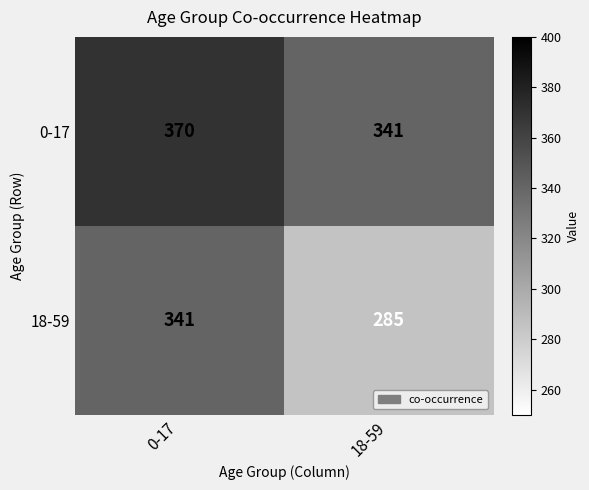

Which series has the largest range (max minus min)?

18-59